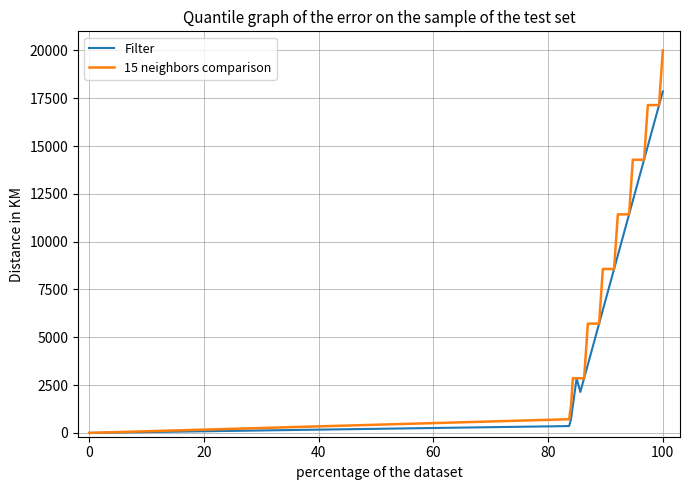

Rank the series by their average value, from highest to lowest.

15 neighbors comparison, Filter